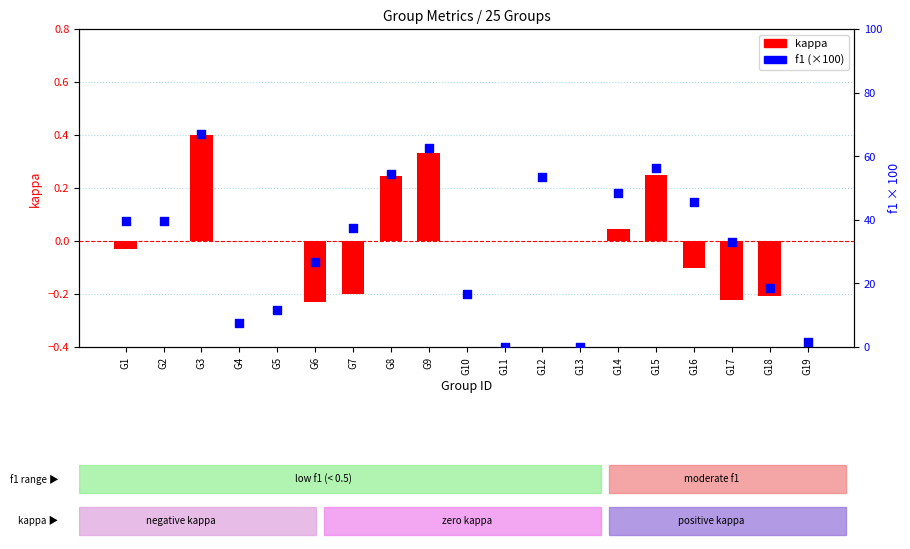

Which series reaches the maximum Y coordinate?

f1 (×100)